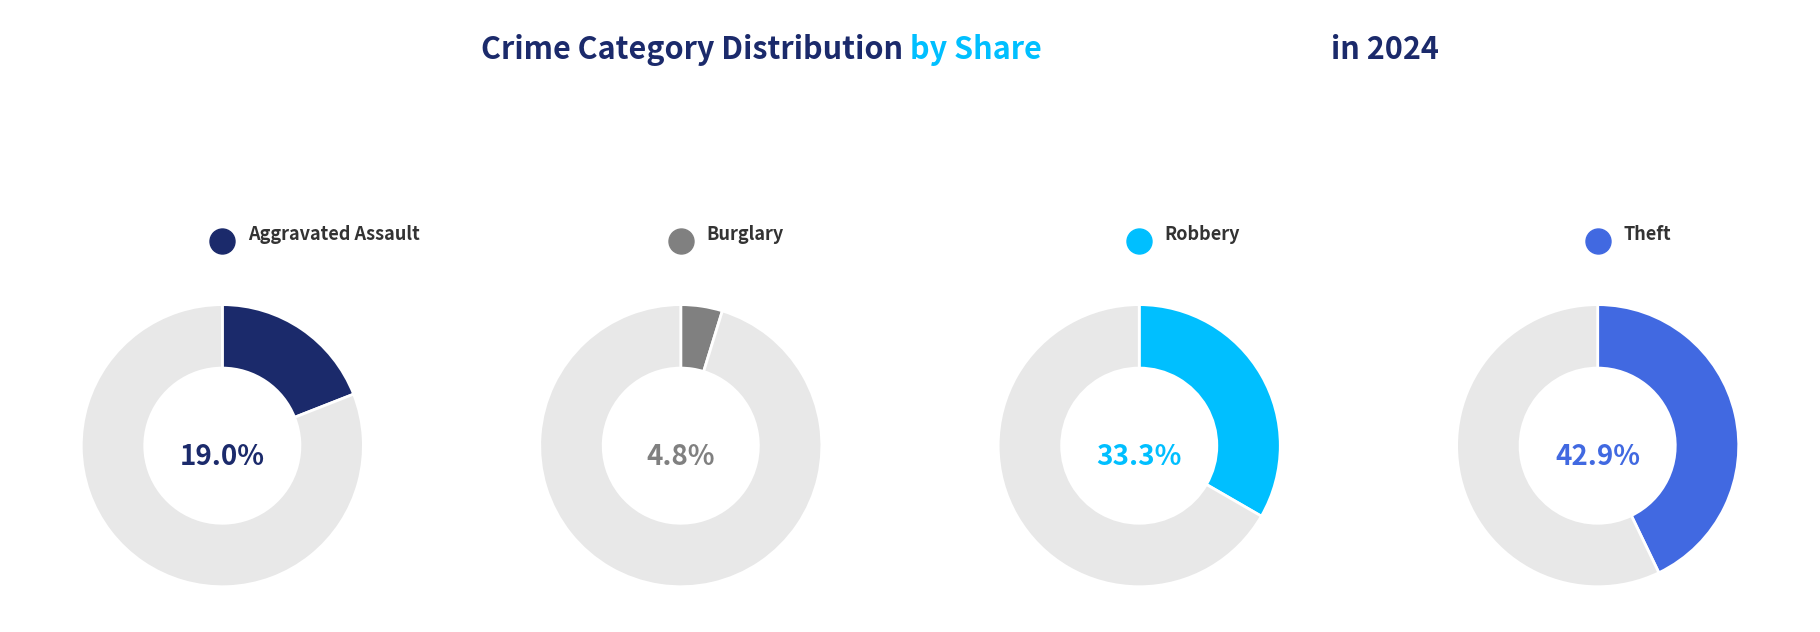

To the nearest percent, what percentage of the pie is Theft?

43%